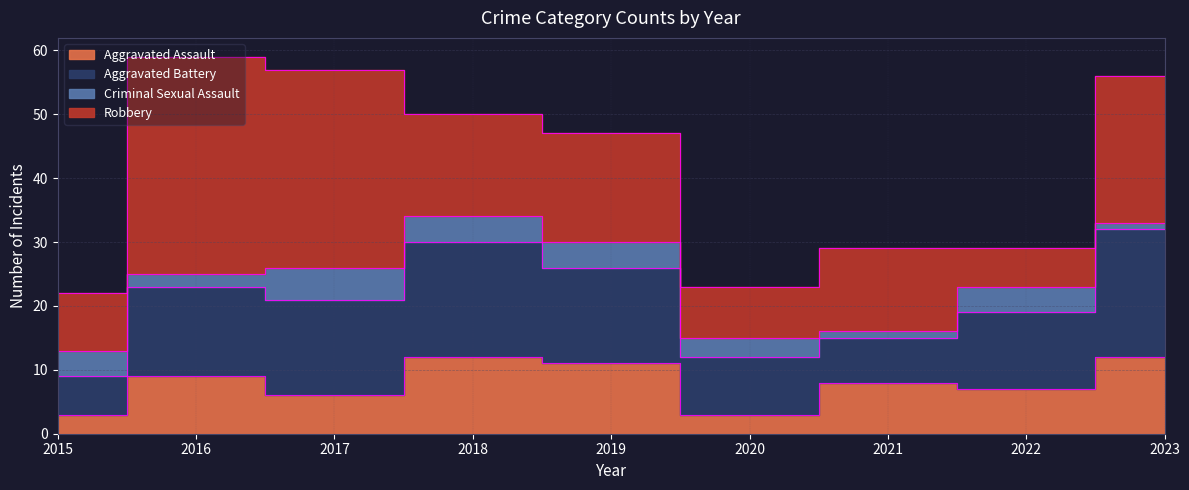

How many data points does each series have?

9